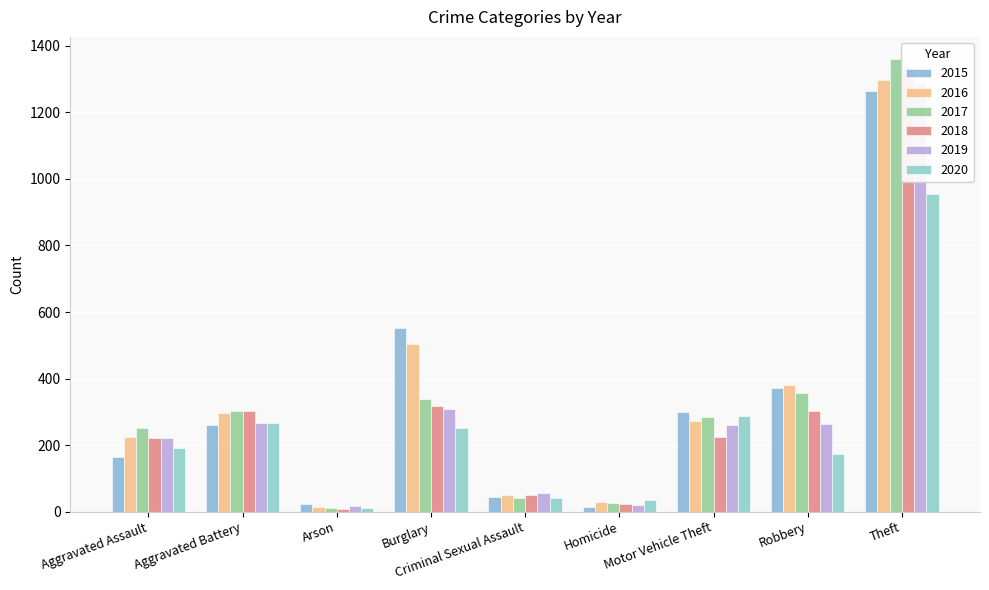

Is it true that 2016 equals 28 at Homicide?

True